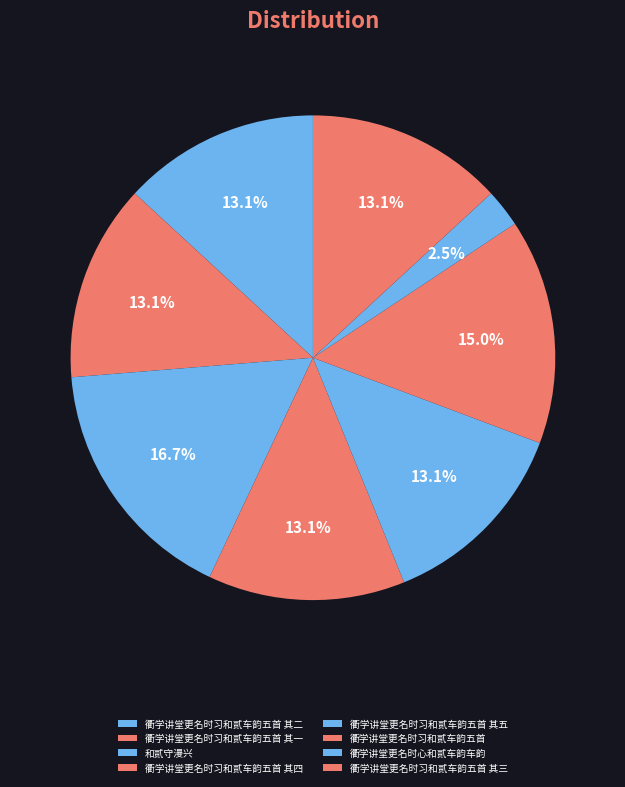

Does 衢学讲堂更名时习和贰车韵五首 其二 represent more than half of the total?

No